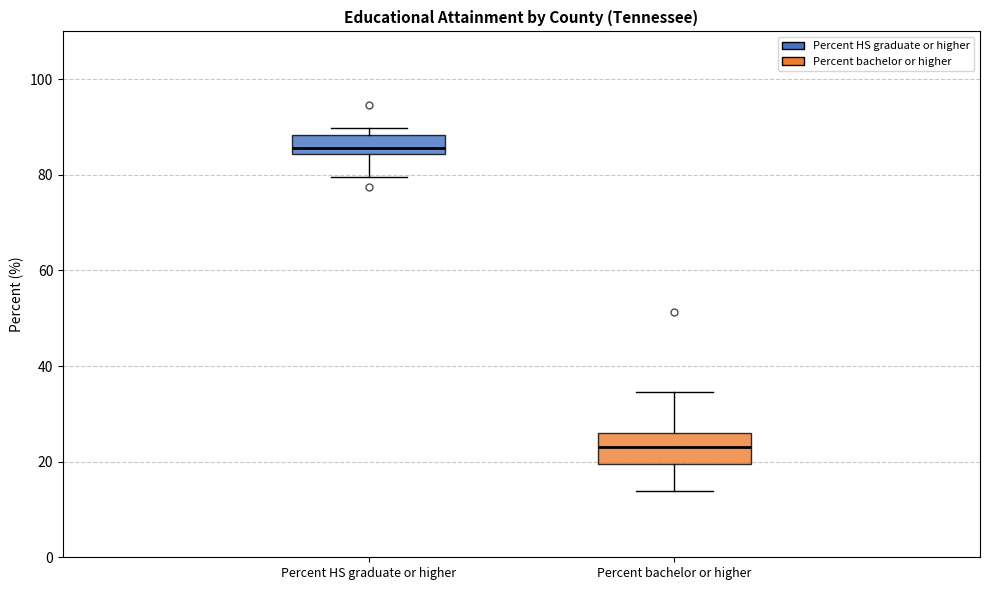

Which box has the highest median line?

Percent HS graduate or higher